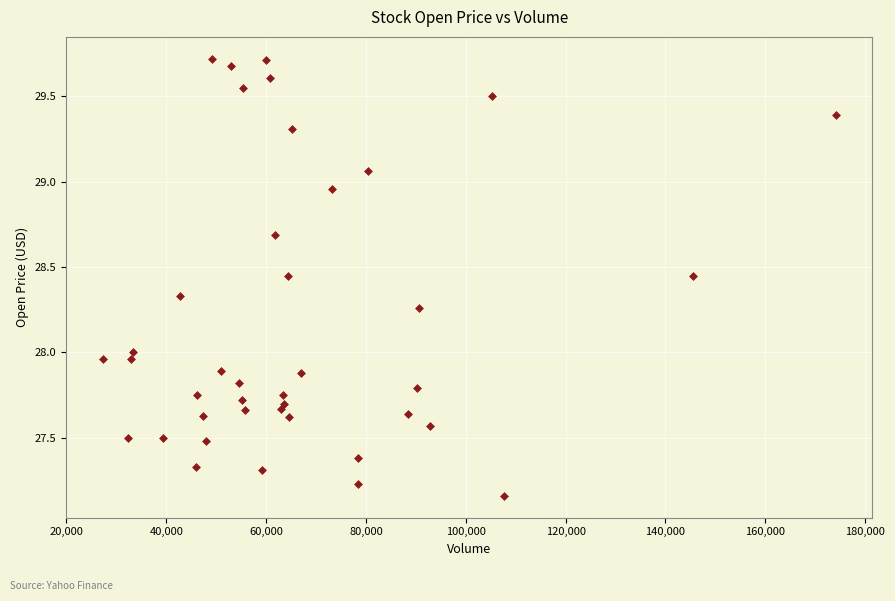

What is the range of X values (max minus min)?

146800.0